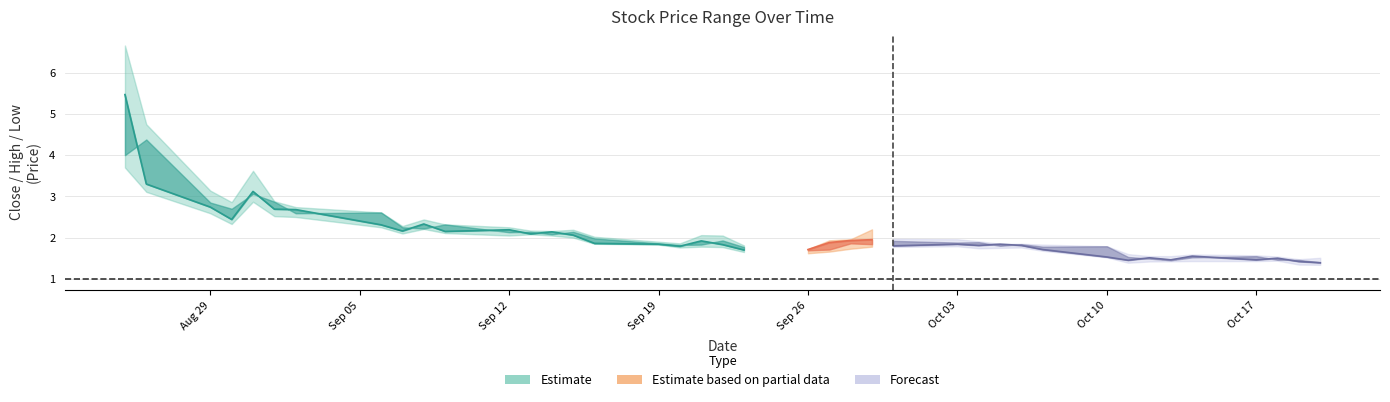

What is the minimum value for Low?

1.3